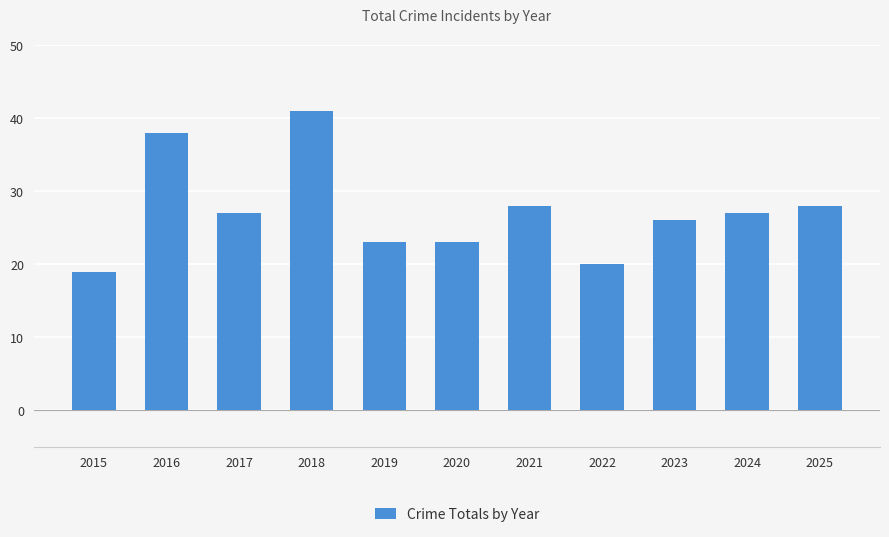

True or false: the data shows 36 at 2020.

False